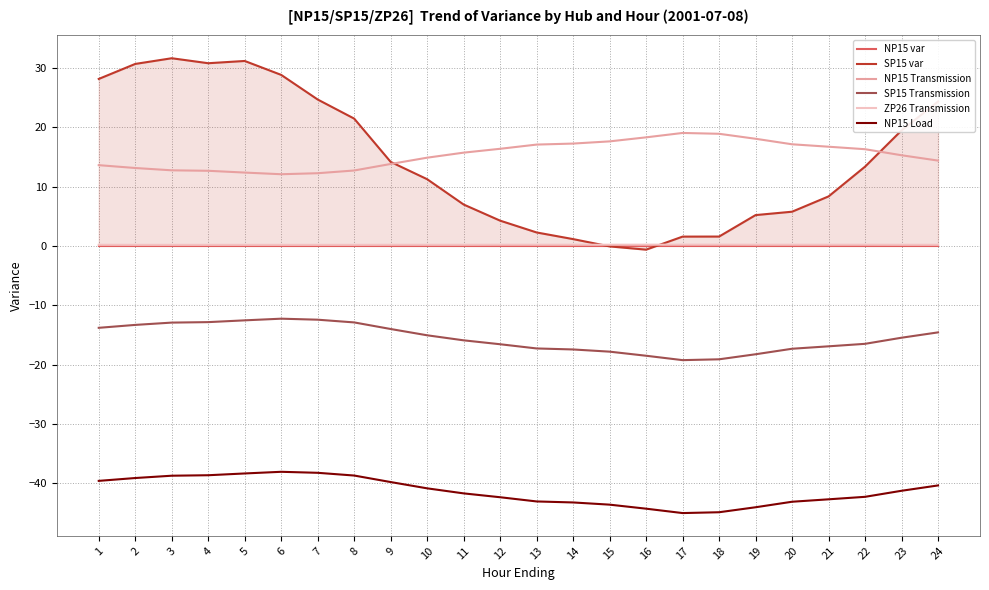

At which category does NP15 Load reach its first local valley?

17